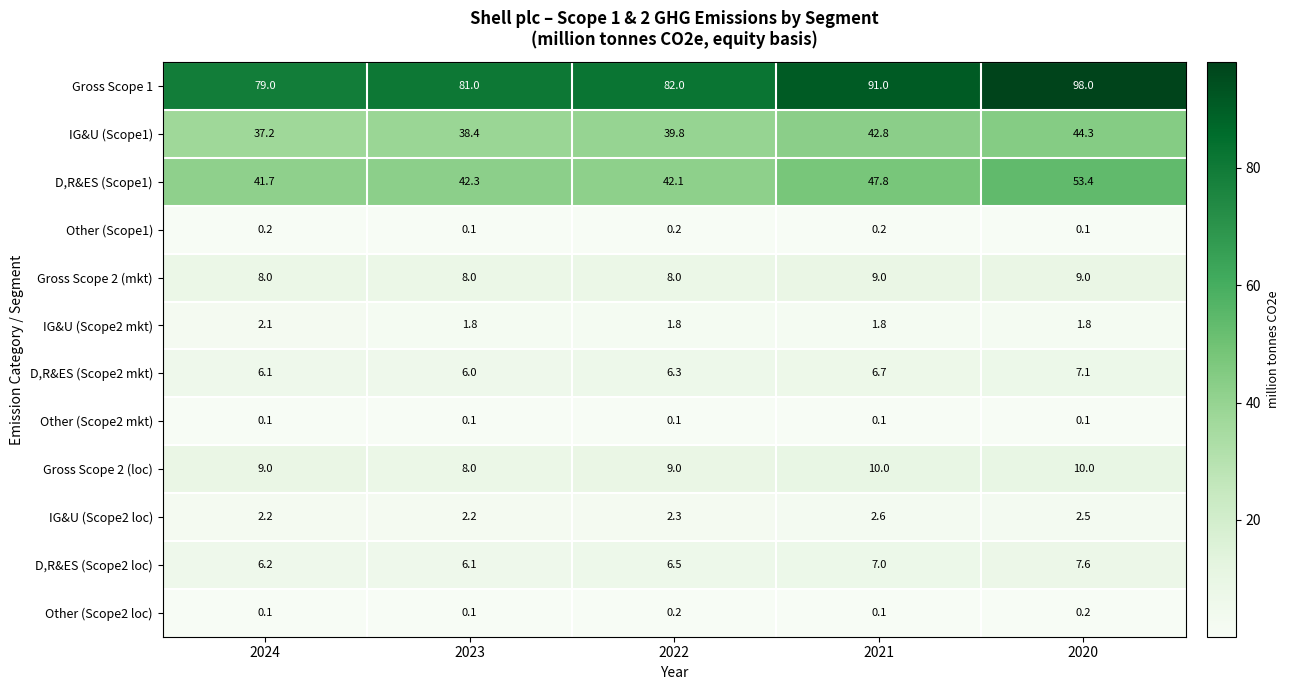

Which category has the lowest value in the IG&U (Scope1) series?

2024